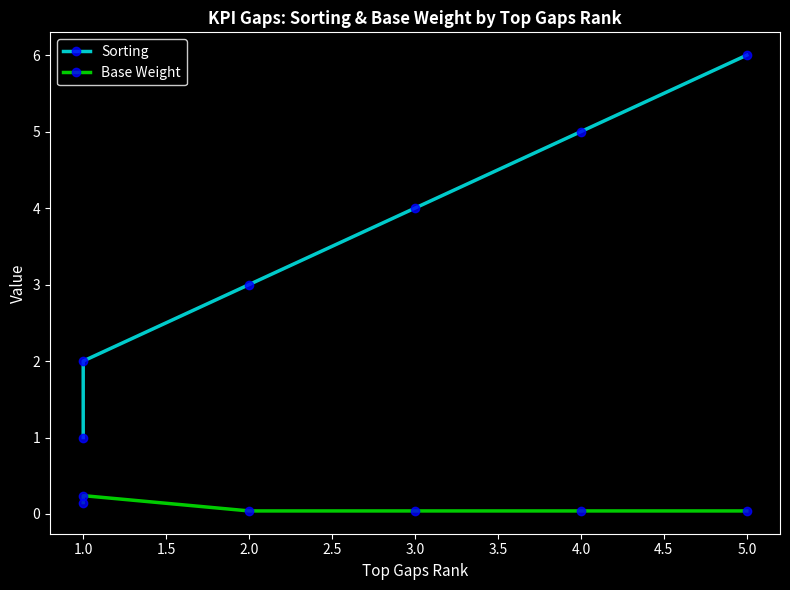

Rank the series by their maximum value, from lowest to highest.

Base Weight, Sorting